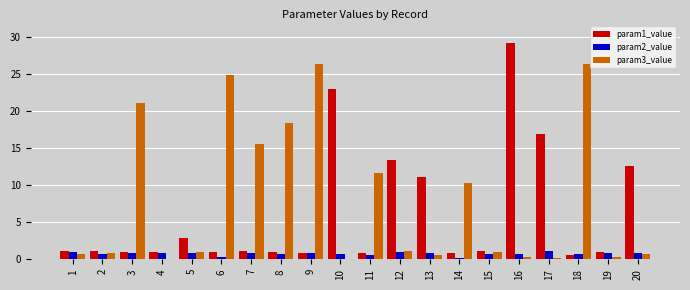

What is the spread (max minus min) of values at 18?

25.8